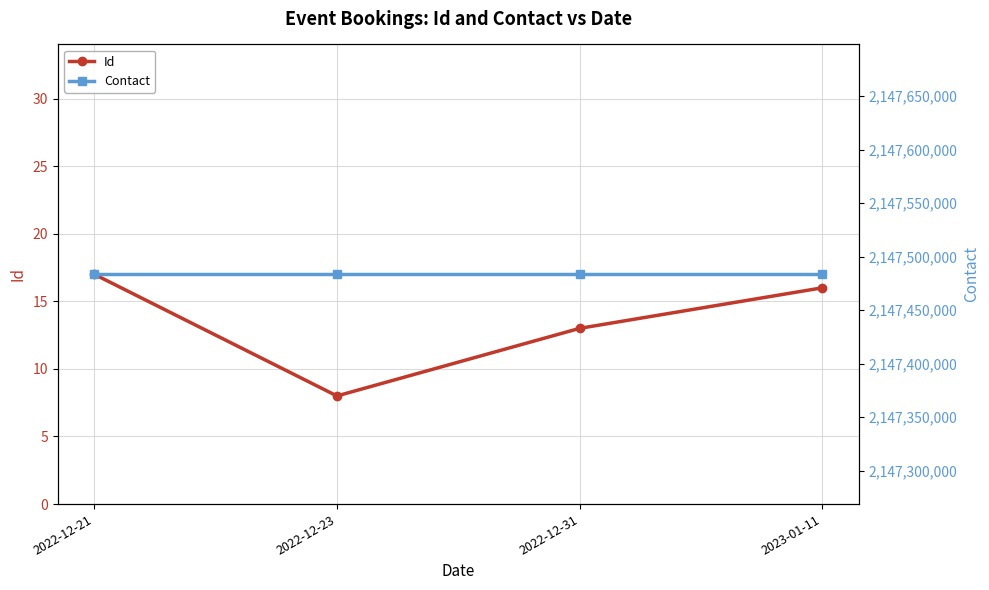

True or false: Id has more than 1 points higher than both neighbors.

False